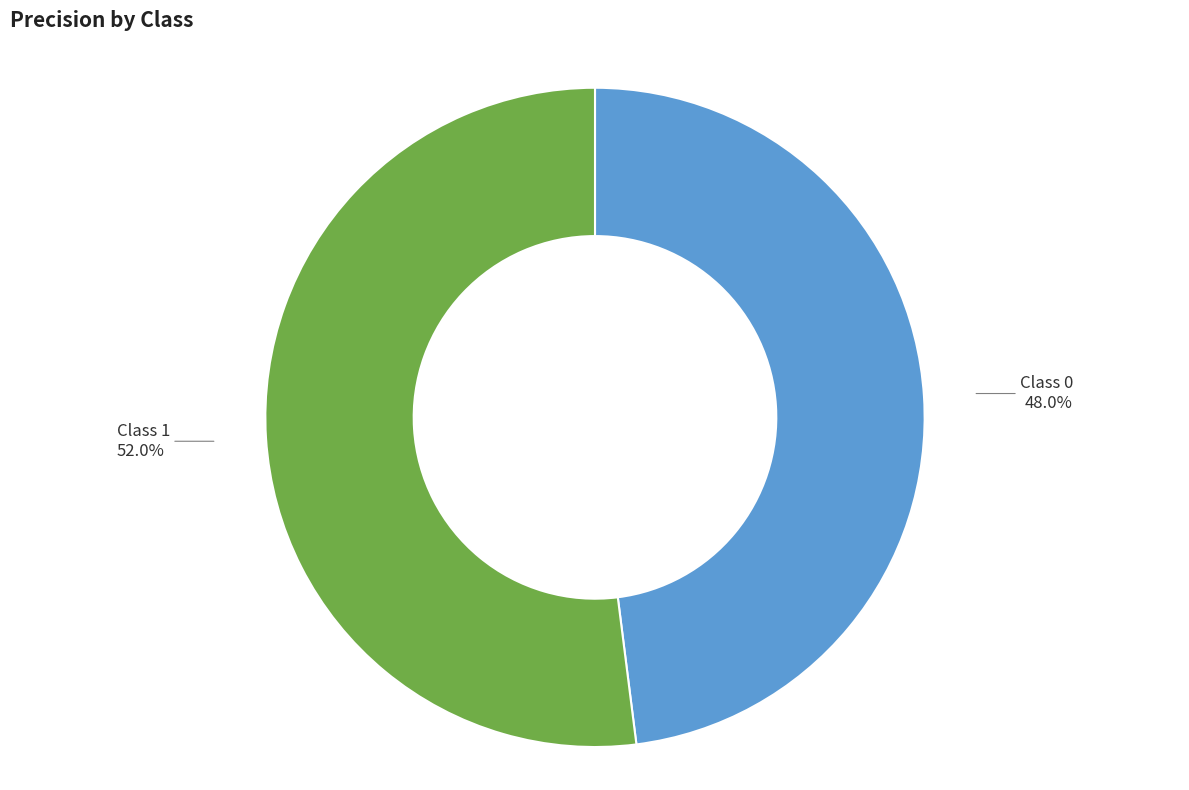

Does any single category account for the majority?

Yes